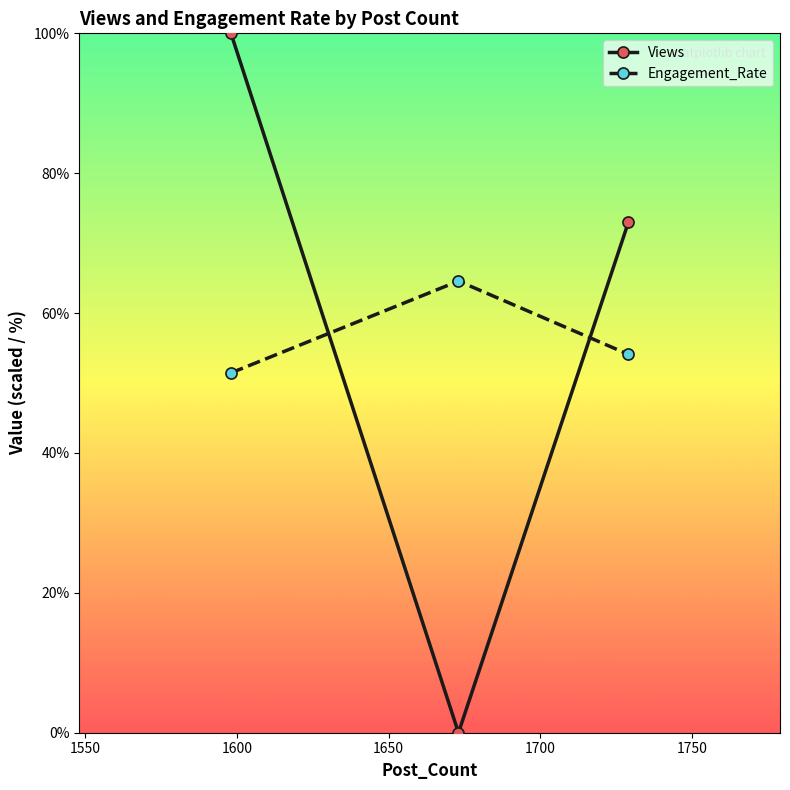

Which series has the largest total across all categories?

Views